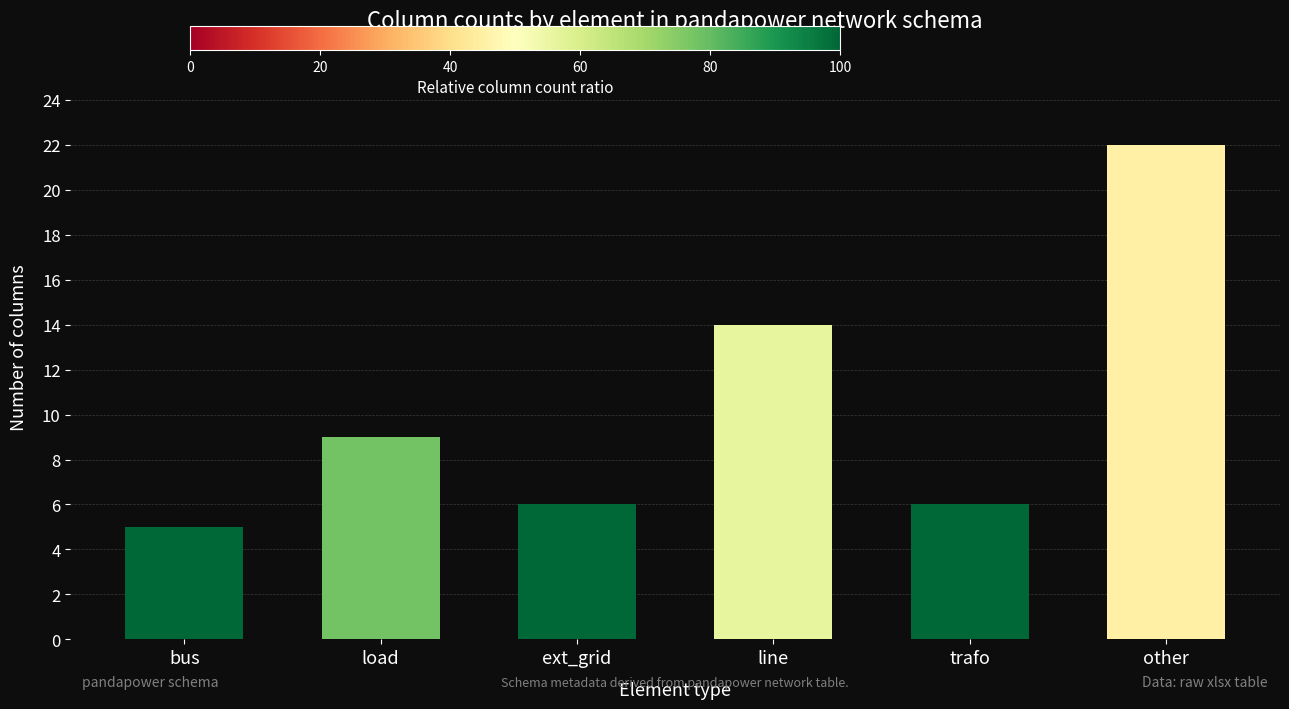

The chart shows a value of 29 at other. True or false?

False